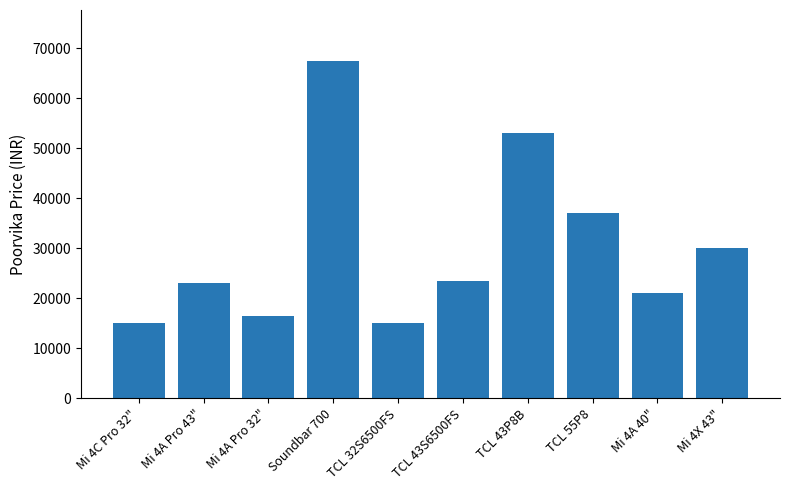

What is the value of the 4th bar from the left?

67499